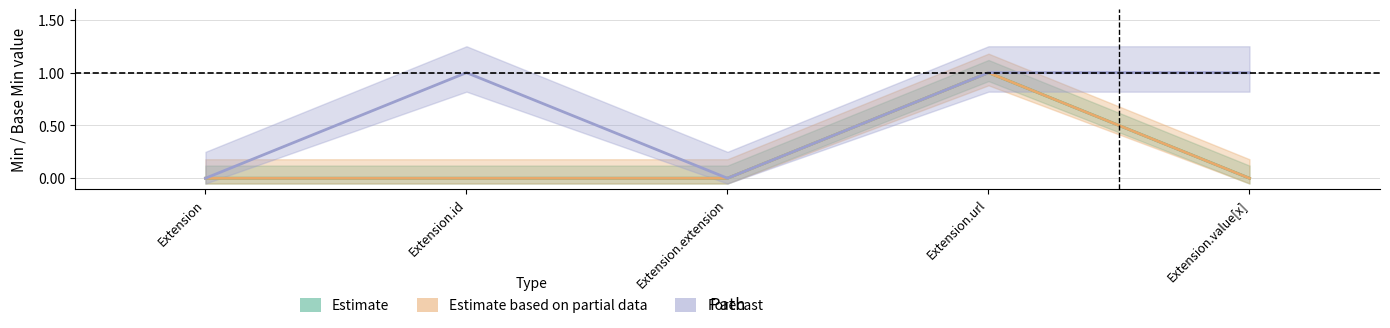

At which label does Forecast reach its minimum?

Extension